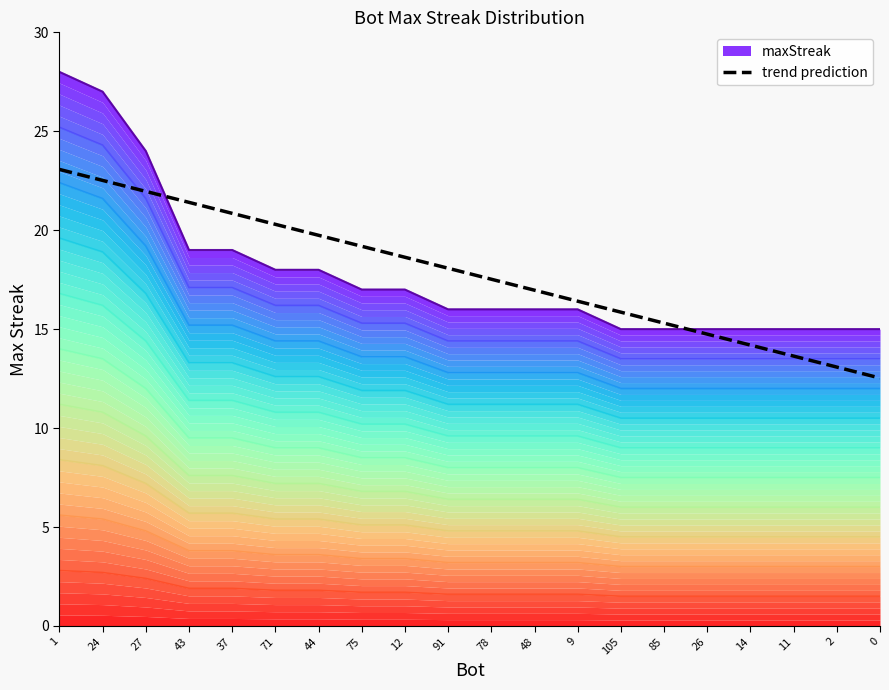

The value of trend prediction at 12 is 18.6. True or false?

True